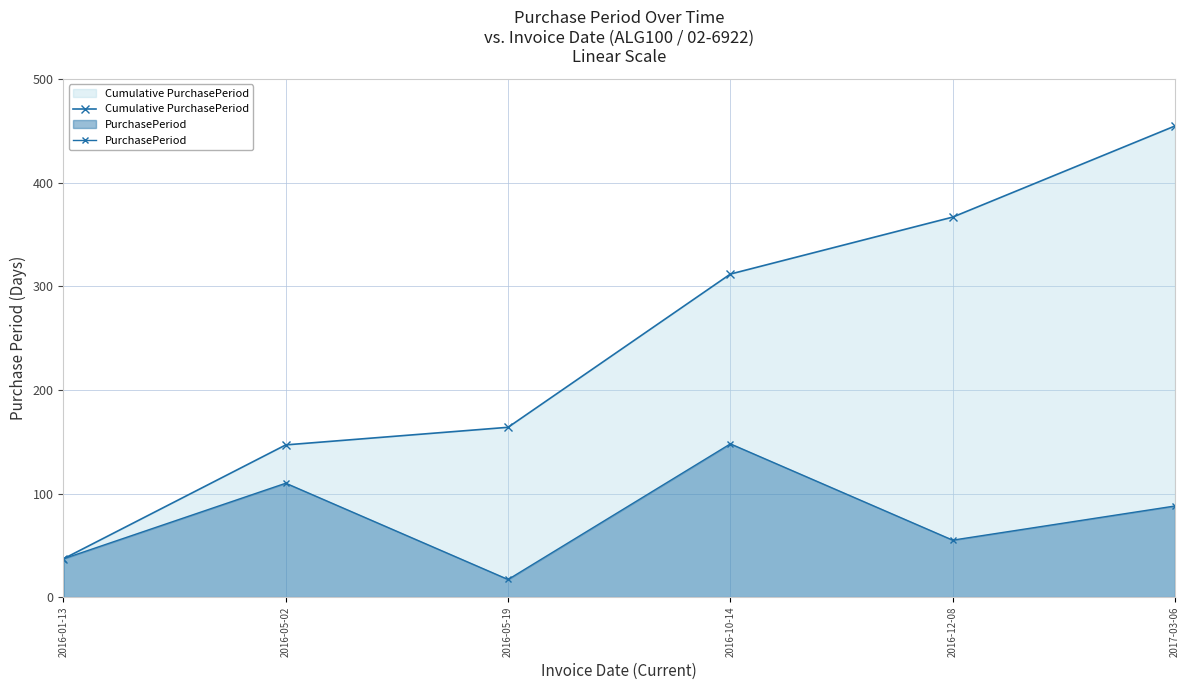

What is the difference between the Cumulative PurchasePeriod values at 2016-12-08 and 2016-05-02?

220